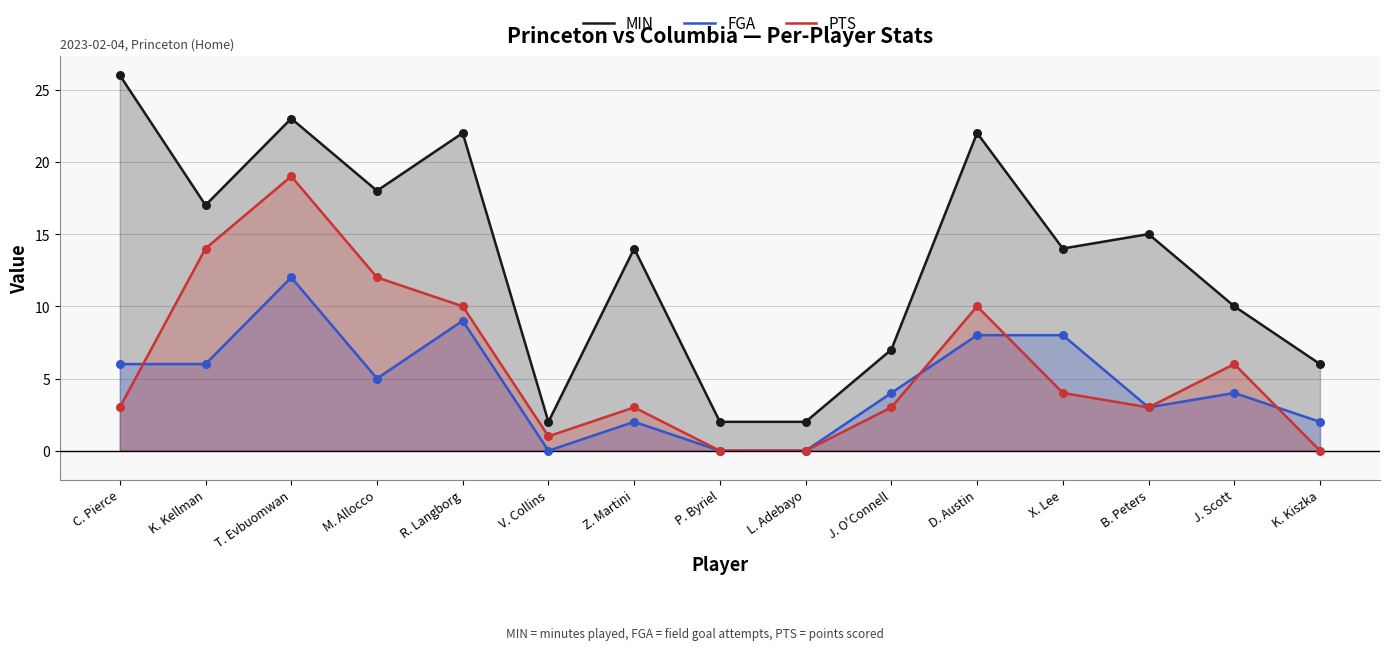

What are all the series names shown in the legend?

MIN, FGA, PTS